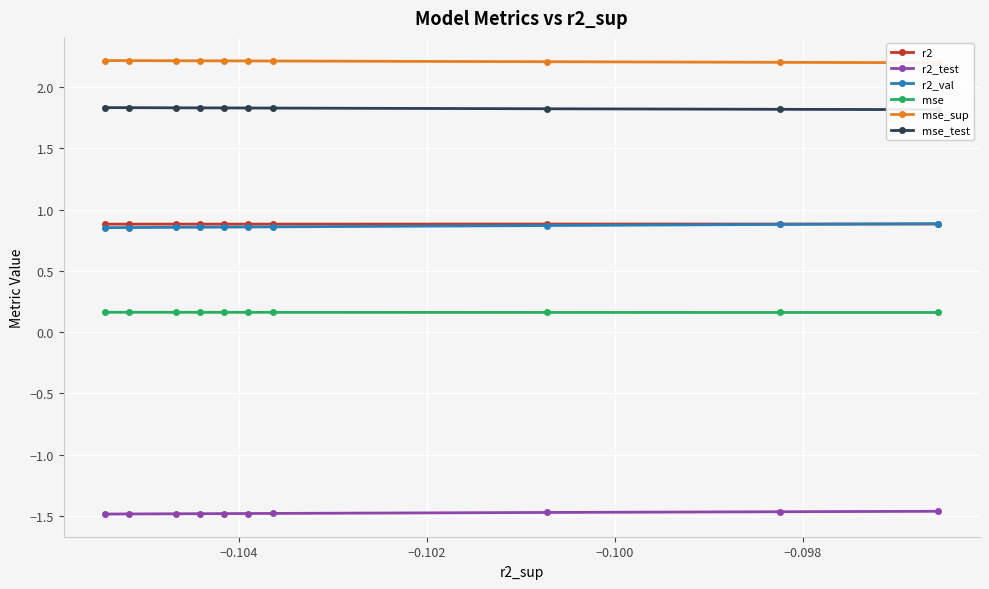

What is the sum of all mse_sup values?

22.1